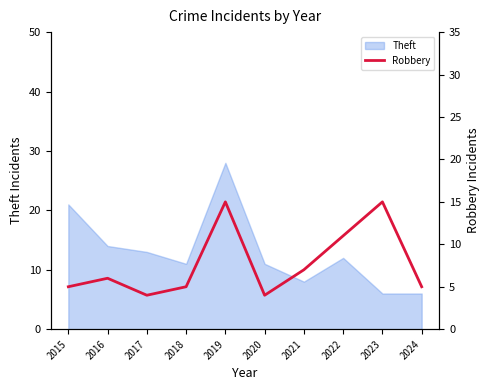

What is the smallest value displayed?

4